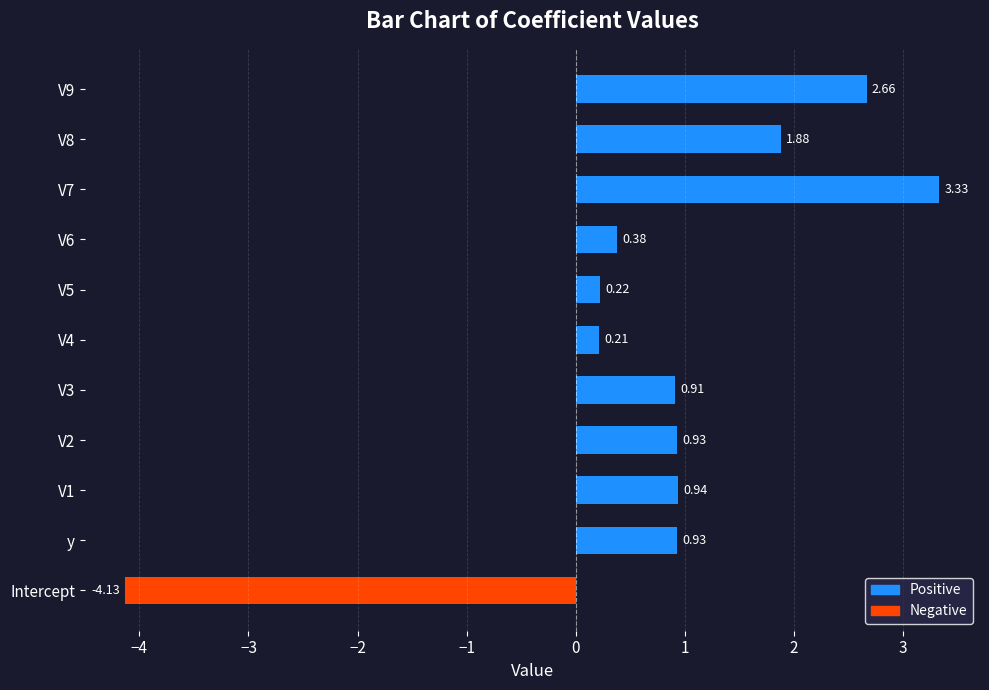

Does the chart contain stacked bars?

No